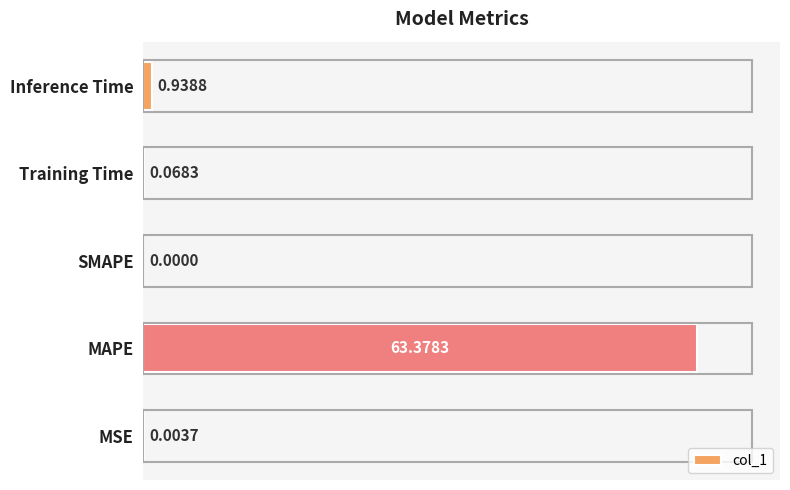

How many categories are shown in the chart?

5